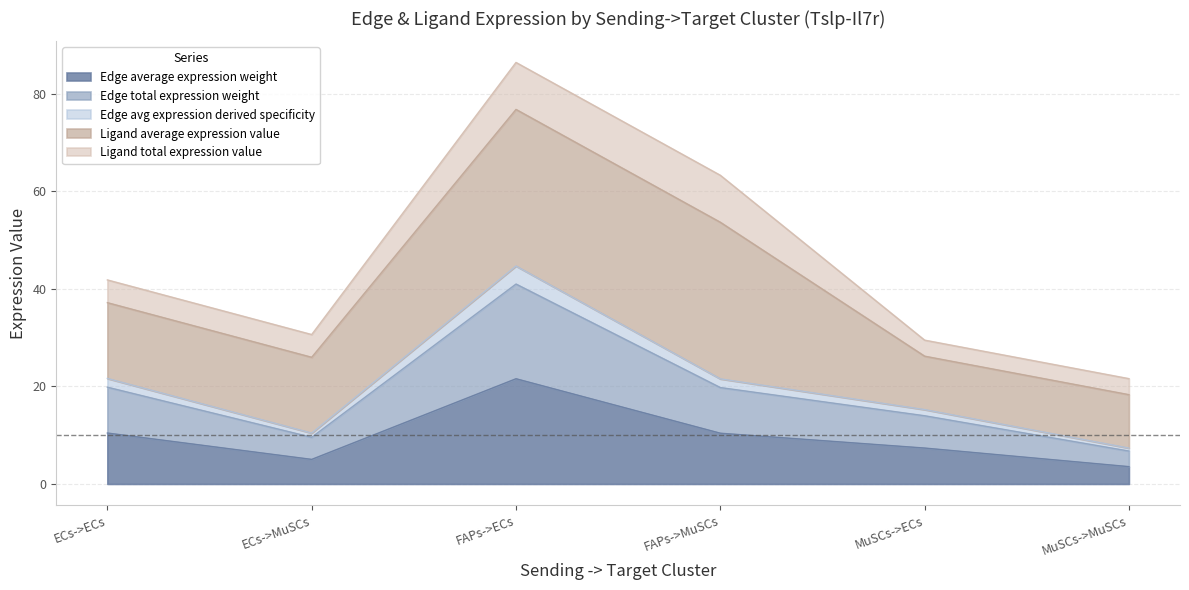

The Edge average expression weight series shows 3.6 at MuSCs->MuSCs. True or false?

True